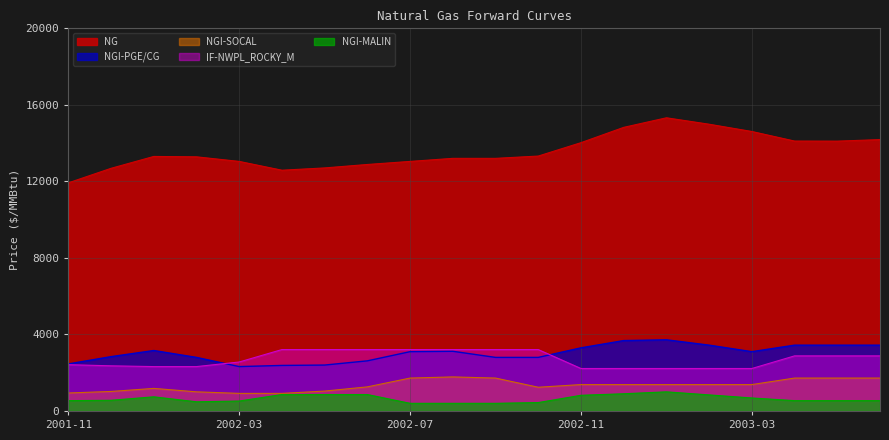

How many distinct data groups are displayed?

5